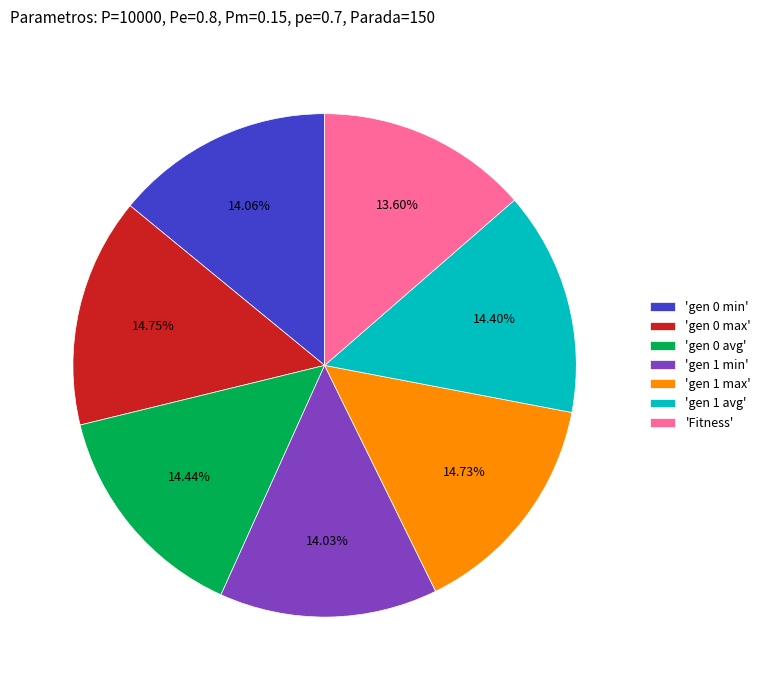

To the nearest percent, what is the average slice percentage?

14%